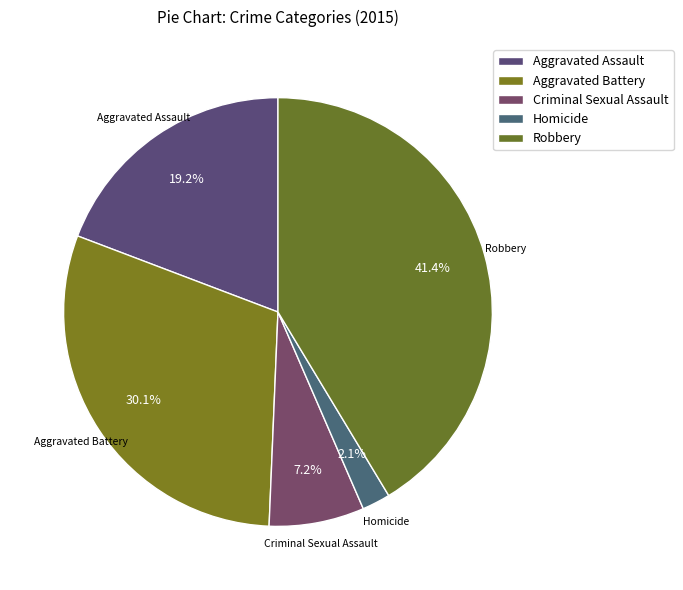

What percentage is the Criminal Sexual Assault slice, to the nearest percent?

7%